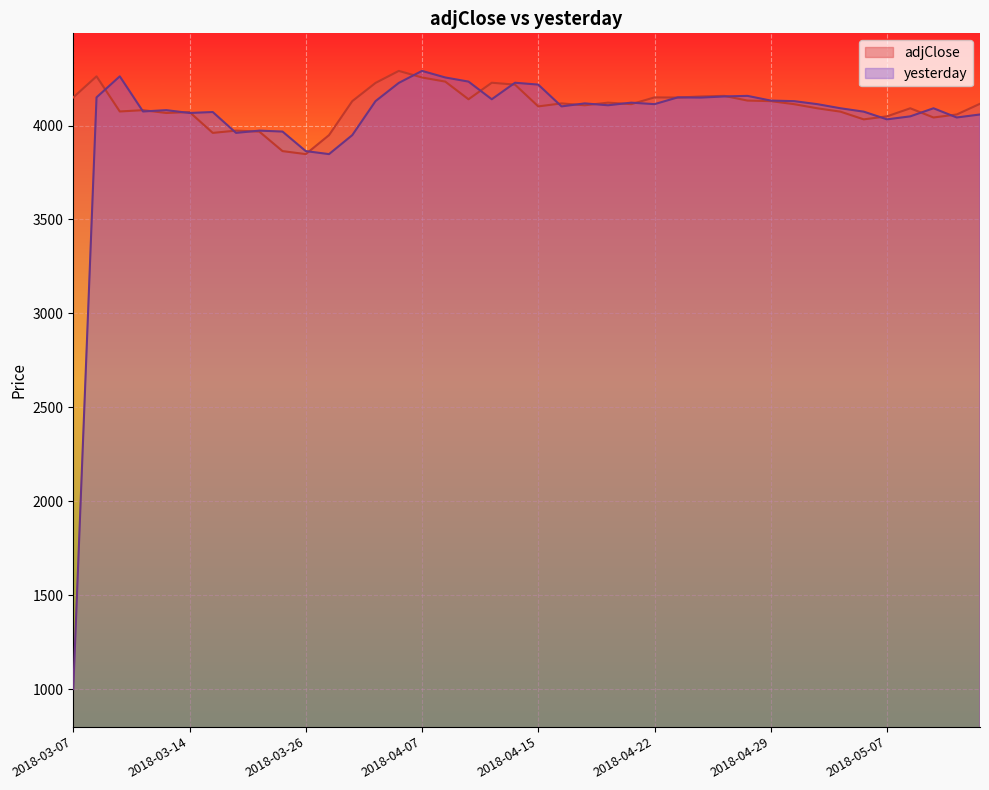

What are all the series names shown in the legend?

adjClose, yesterday